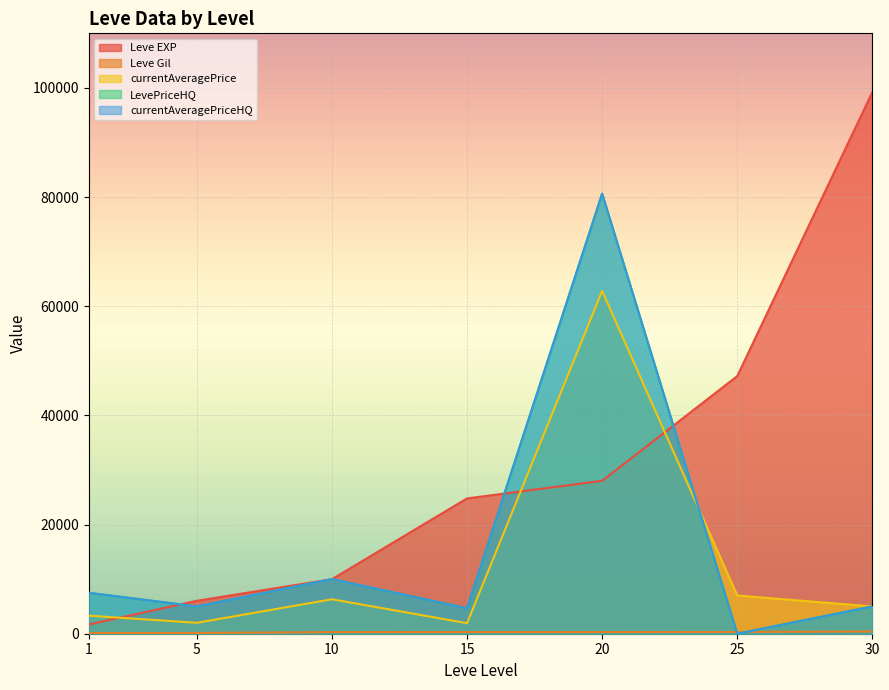

What is the highest value of the Leve EXP series?

99220.0